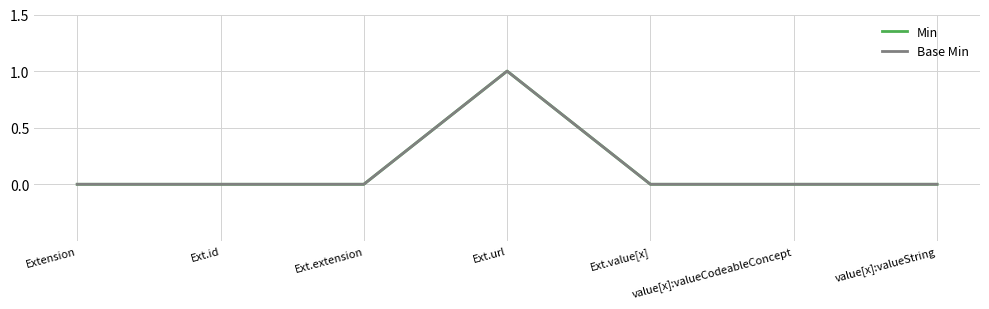

How many interior local peaks does the Base Min series have?

1